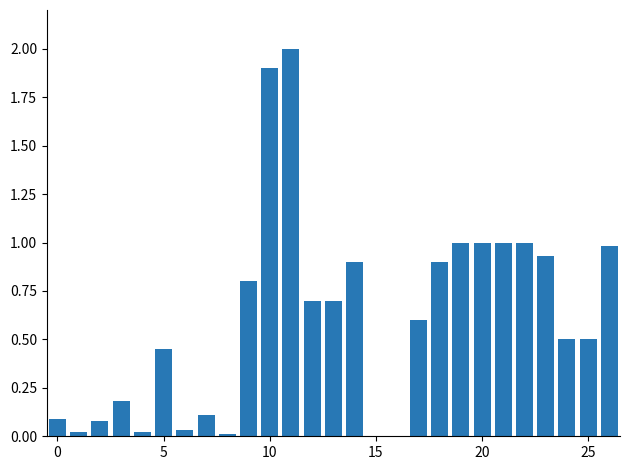

What is the sum of all values?

16.4